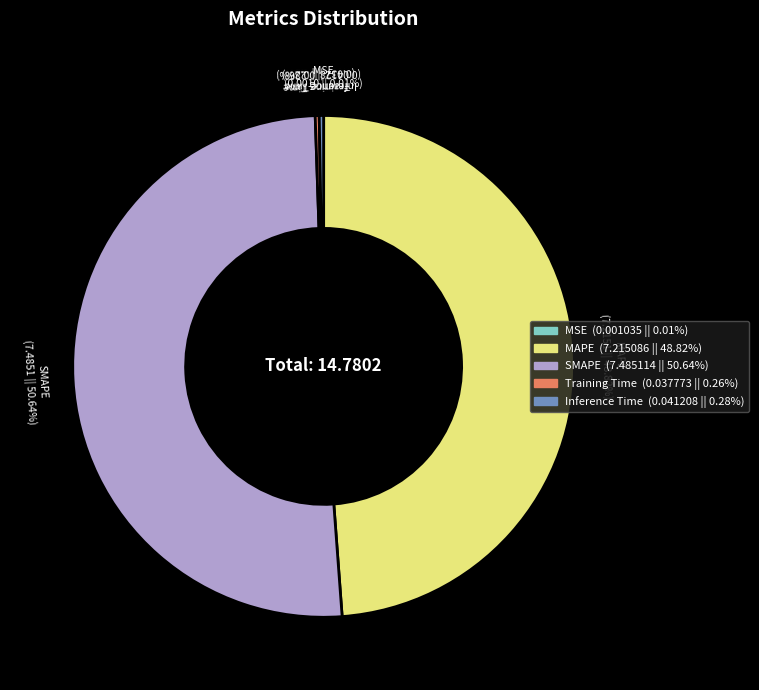

Combined, do Inference Time and SMAPE account for over 50%?

Yes